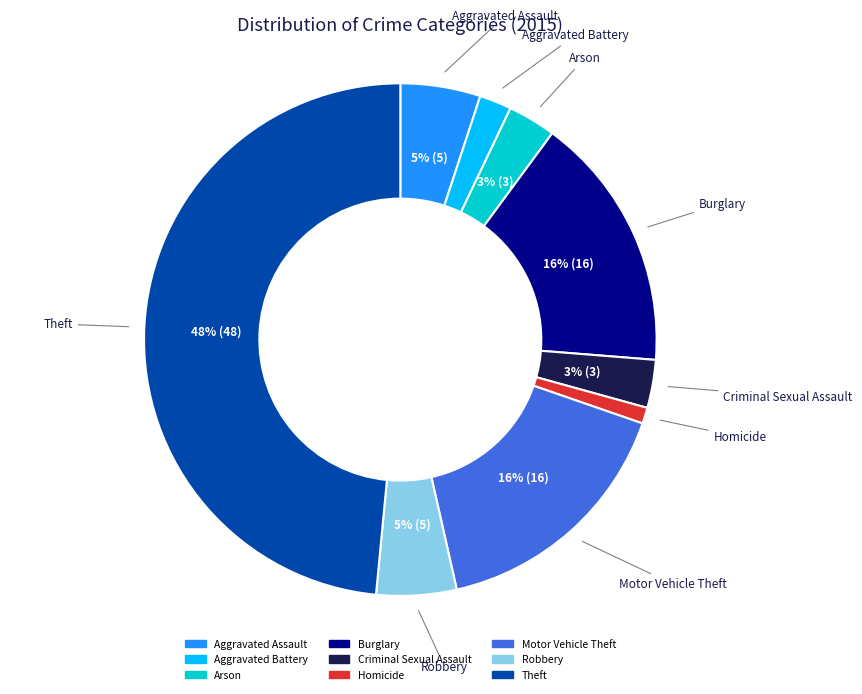

True or false: Robbery accounts for 17% of the total.

False